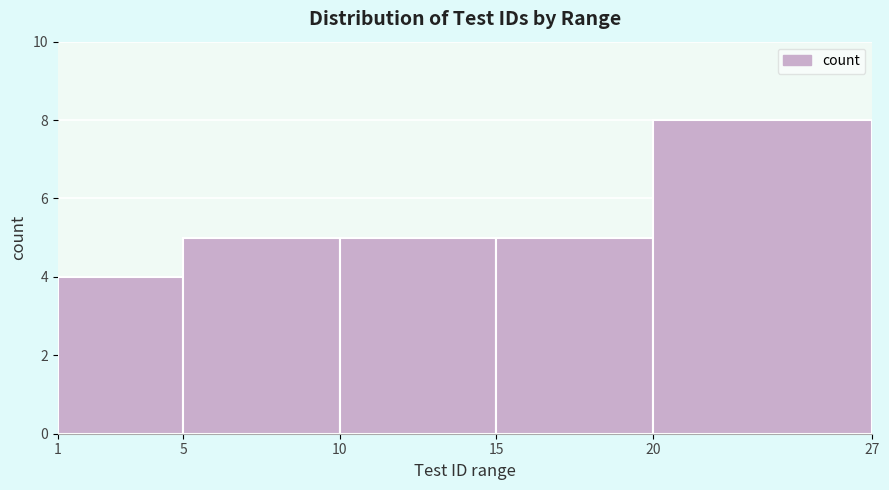

Which range on the x-axis has the tallest bar?

20 to 27